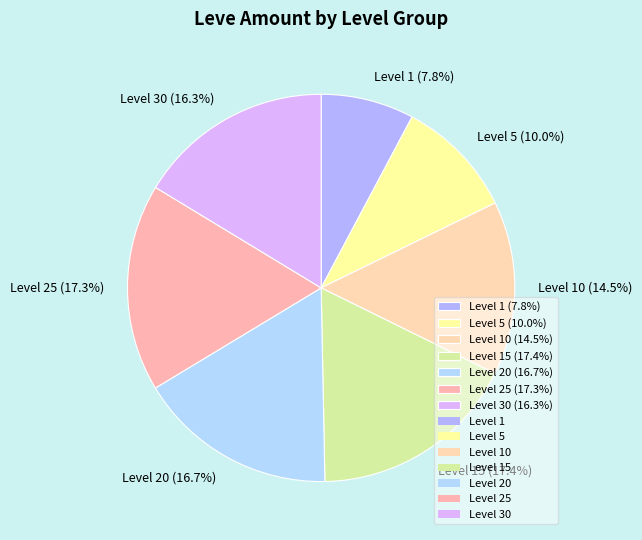

Between Level 15 (17.4%) and Level 20 (16.7%), which is larger?

Level 15 (17.4%)